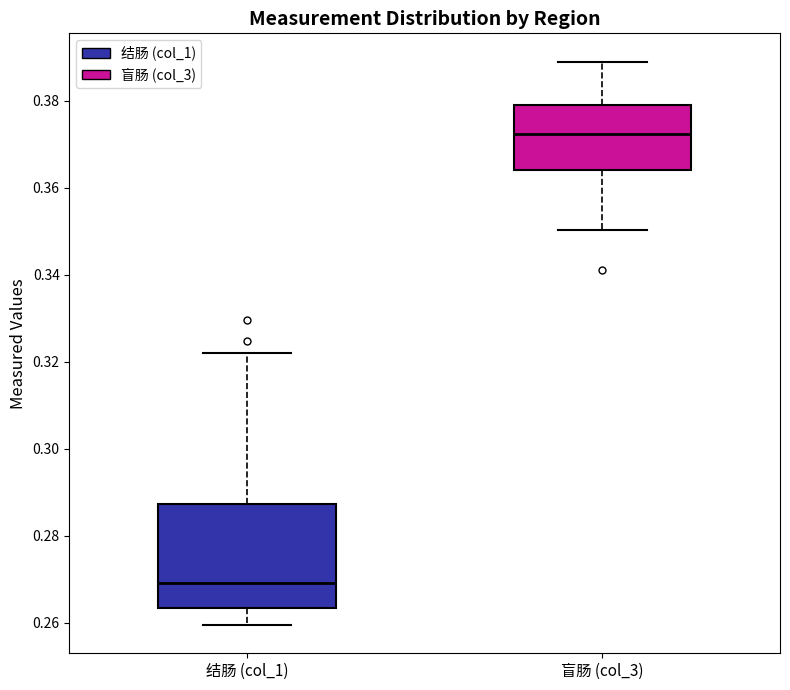

Reading left to right, transcribe this box plot: for each box, give where its median line is, the range the box spans, and where its two whiskers end, as read against the y-axis. The values are not printed on the chart, so give them approximately, as read against the axis.

结肠 (col_1): median 0.270, box 0.264 to 0.288, whiskers 0.260 to 0.322
盲肠 (col_3): median 0.372, box 0.364 to 0.378, whiskers 0.350 to 0.390